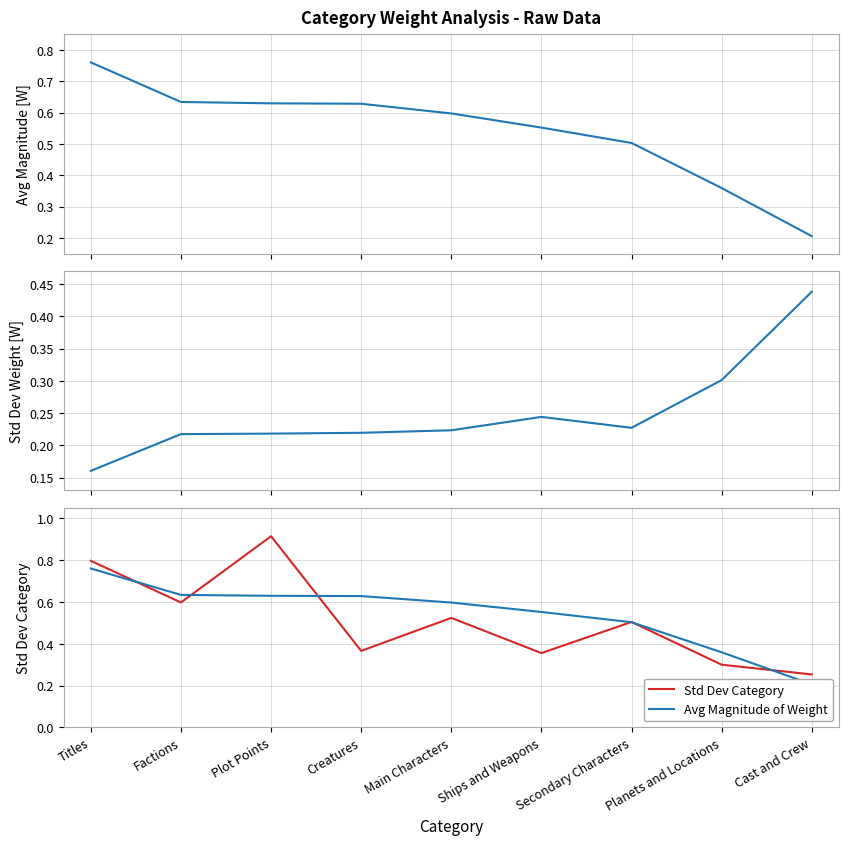

Between Plot Points and Factions, which is larger?

Factions